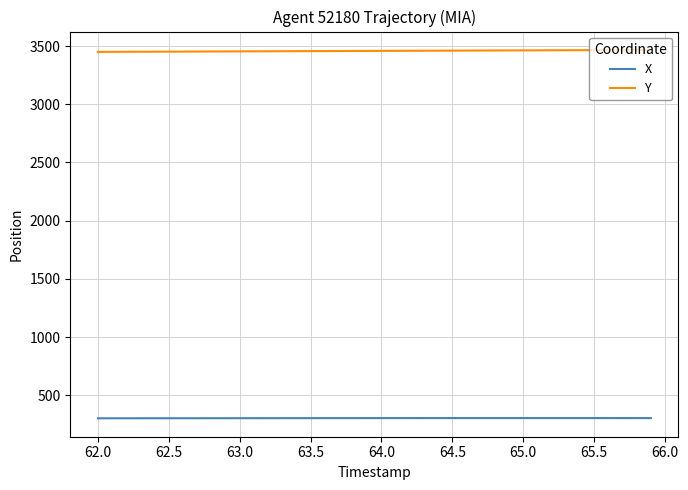

What is the minimum value shown in the chart?

301.5